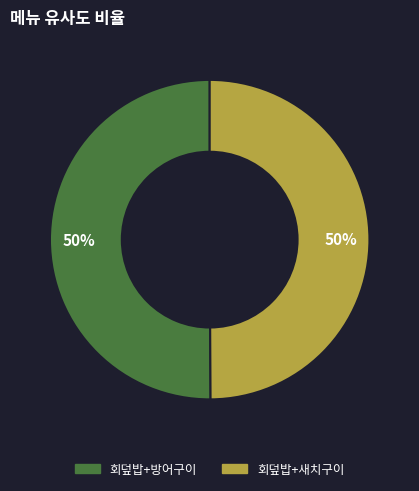

To the nearest percent, what portion does 회덮밥+방어구이 represent?

50%